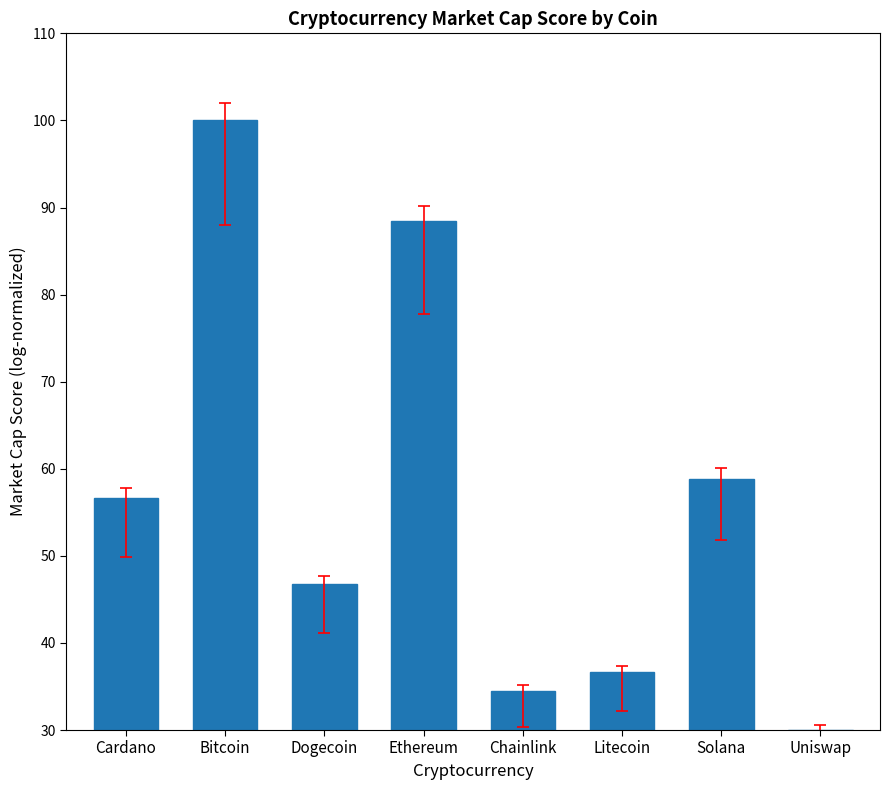

What is the ratio of the value at Bitcoin to the value at Litecoin?

2.7